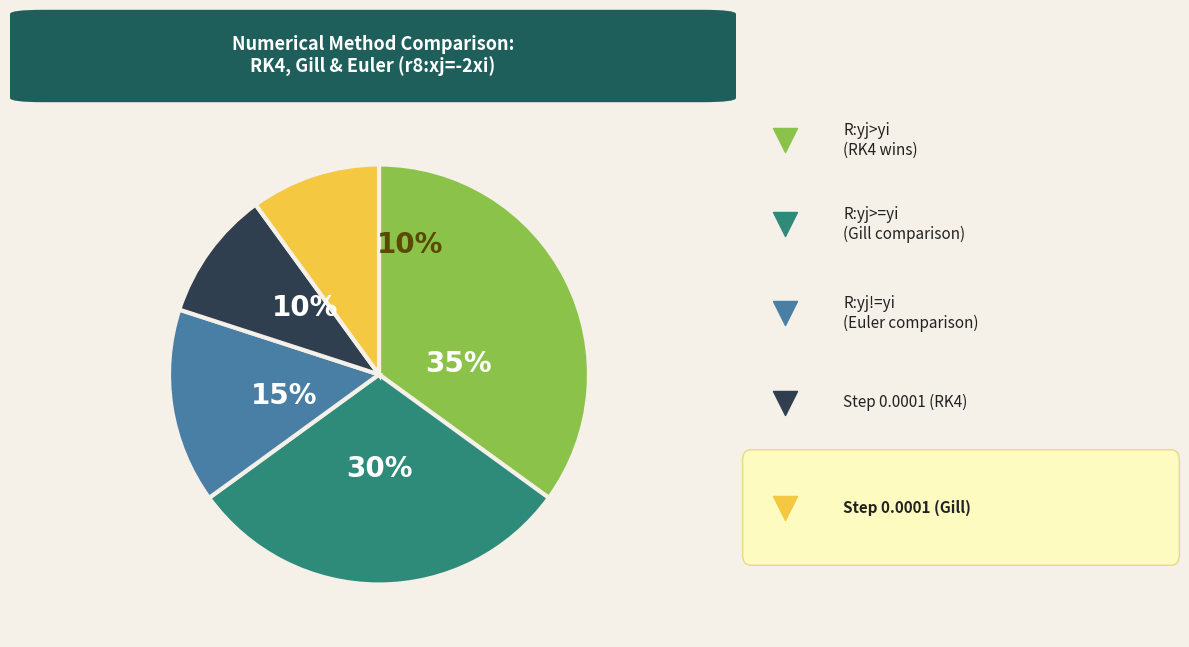

Does any single category account for the majority?

No